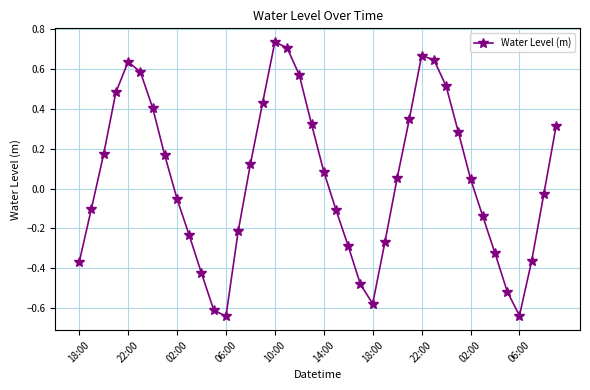

What is the difference between the maximum and minimum values?

1.4